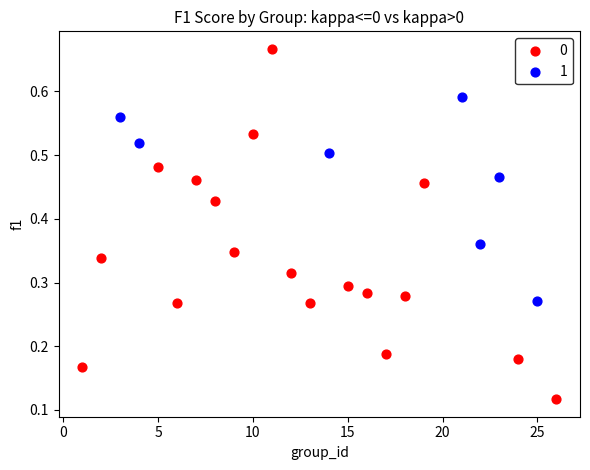

What are all the series names shown in the legend?

0, 1